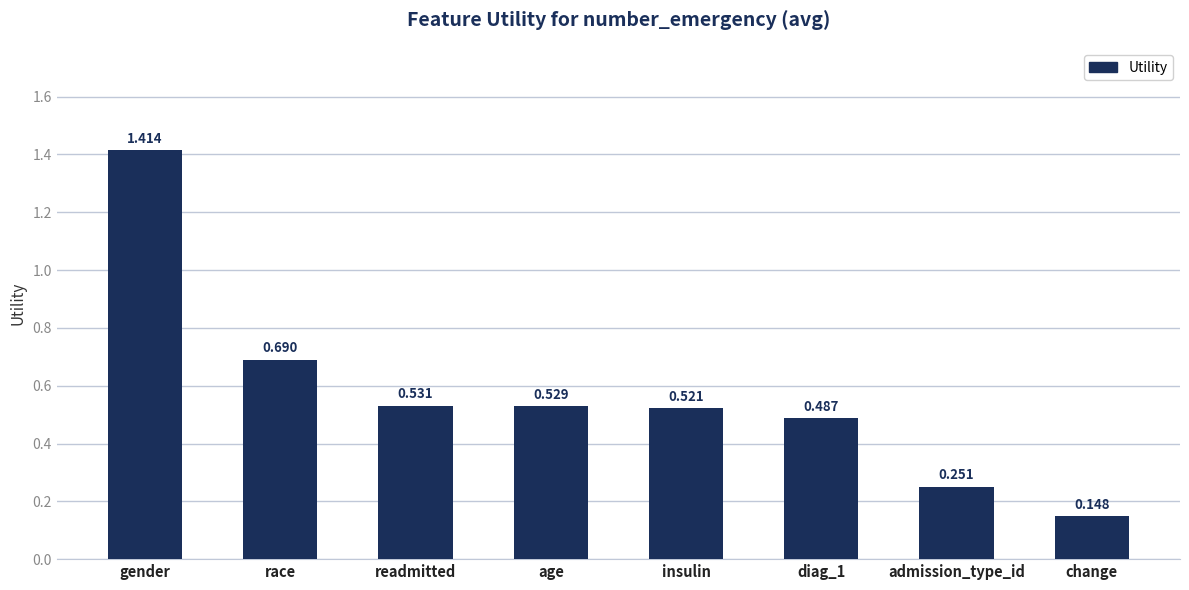

What is the label of the 4th bar from the left?

age